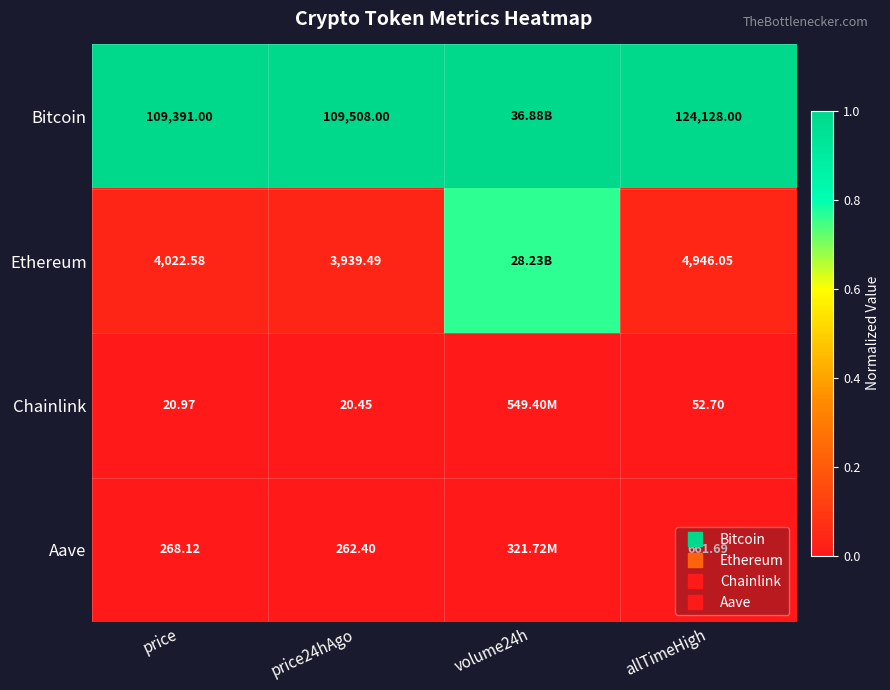

How many Aave values are between 0 and 1?

4